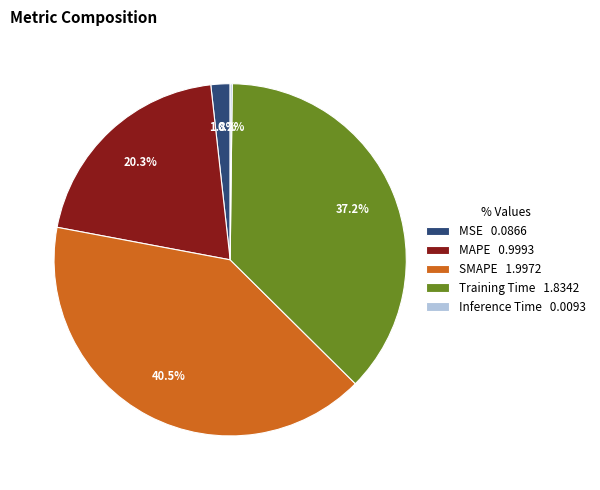

Between MSE 0.0866 and SMAPE 1.9972, which is larger?

SMAPE 1.9972